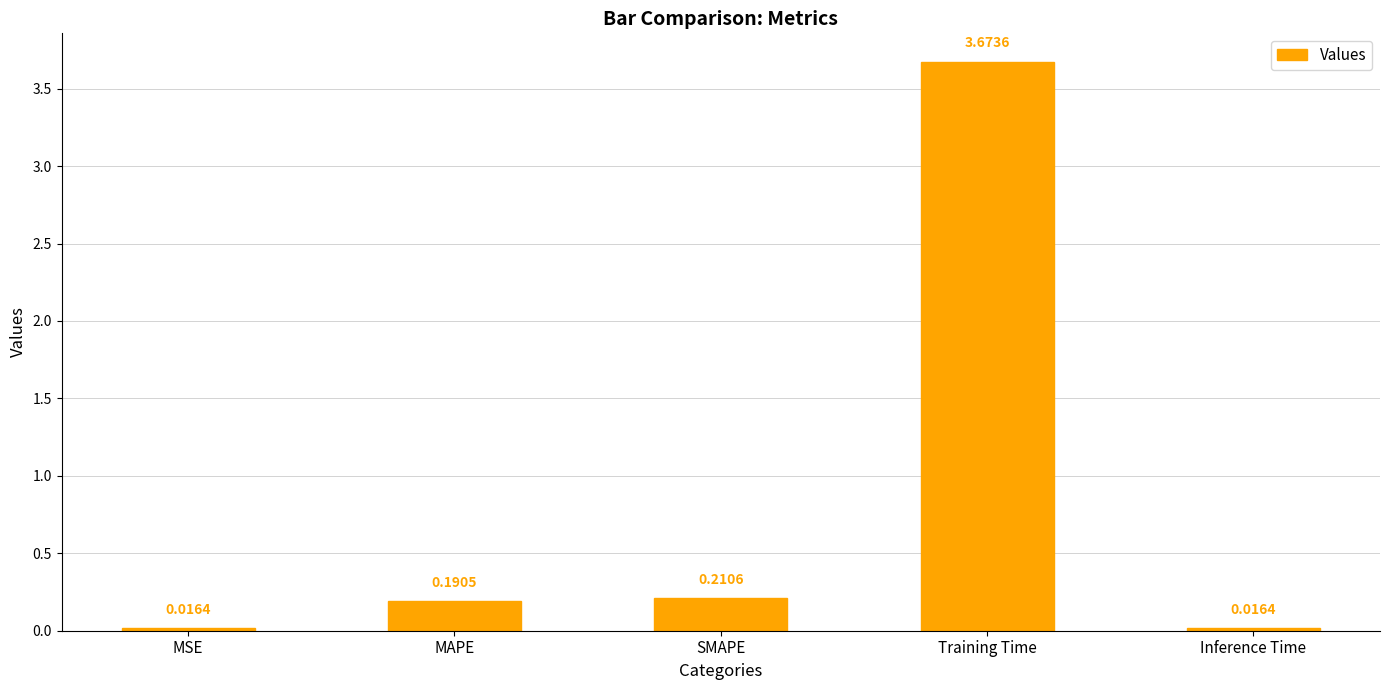

What is the change in value from SMAPE to Inference Time?

-0.2